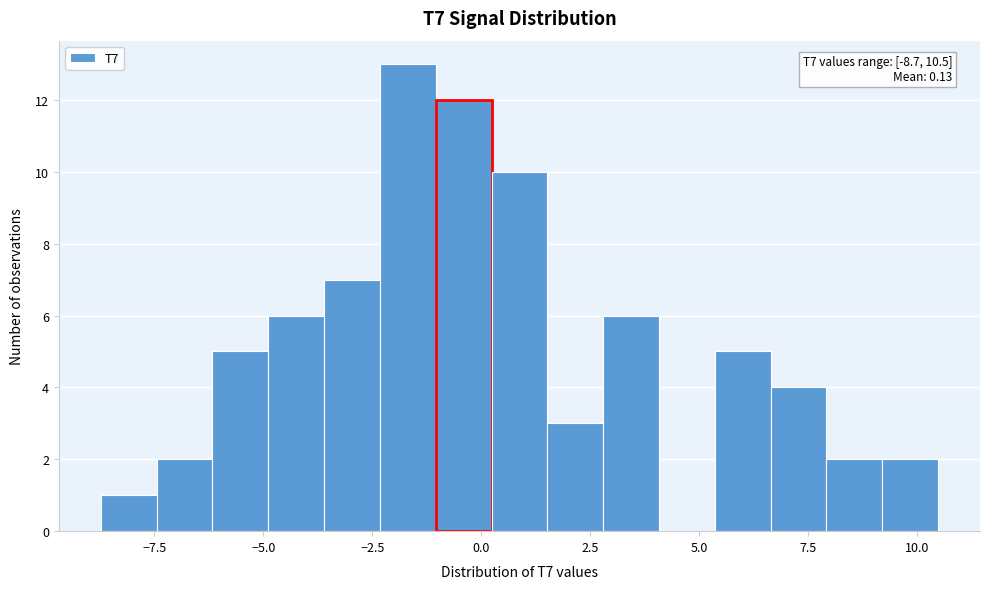

Around what value on the x-axis is the tallest bar? Give the approximate position of its centre, as read against the axis.

-1.5